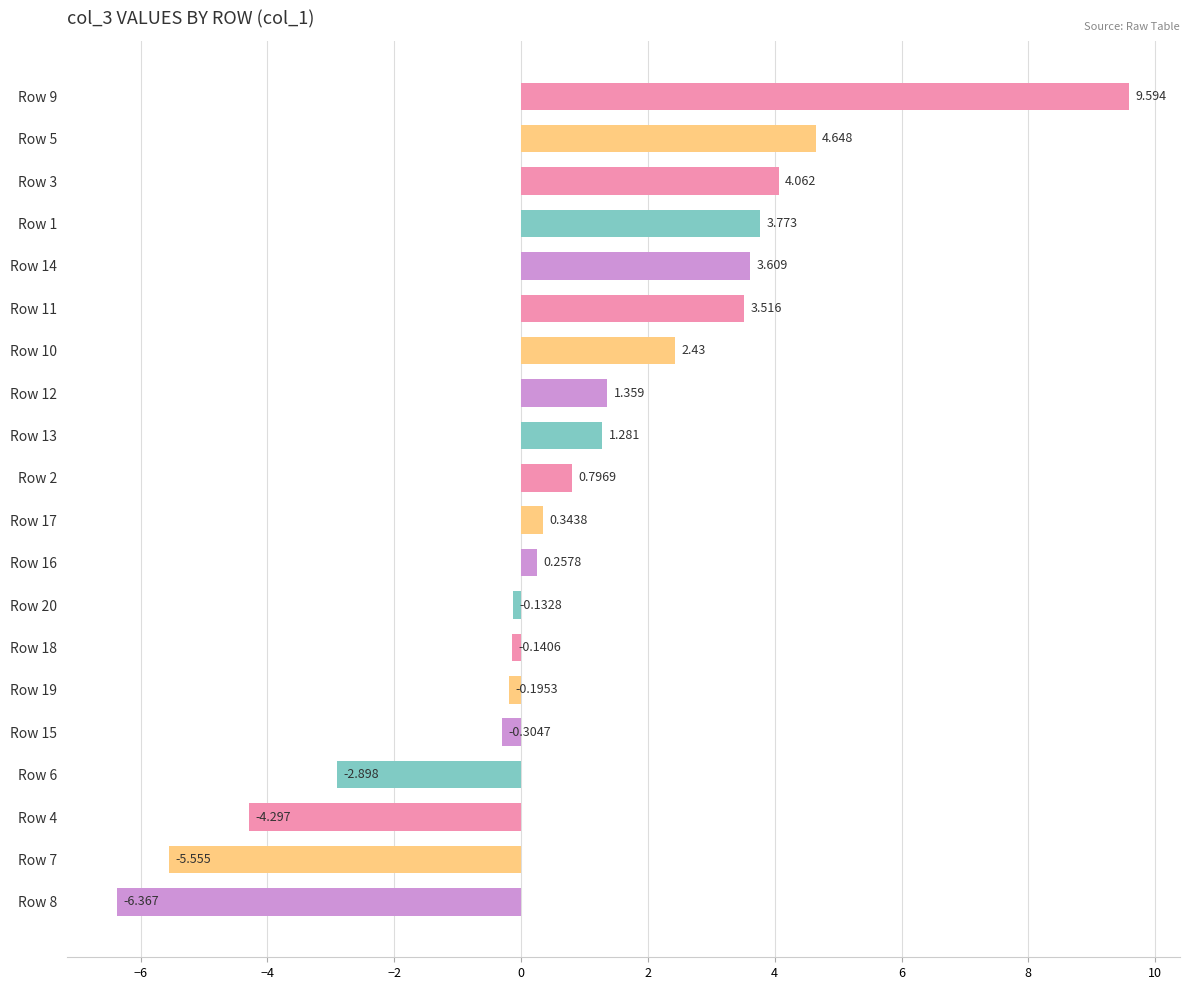

What is the sum of all values?

15.8